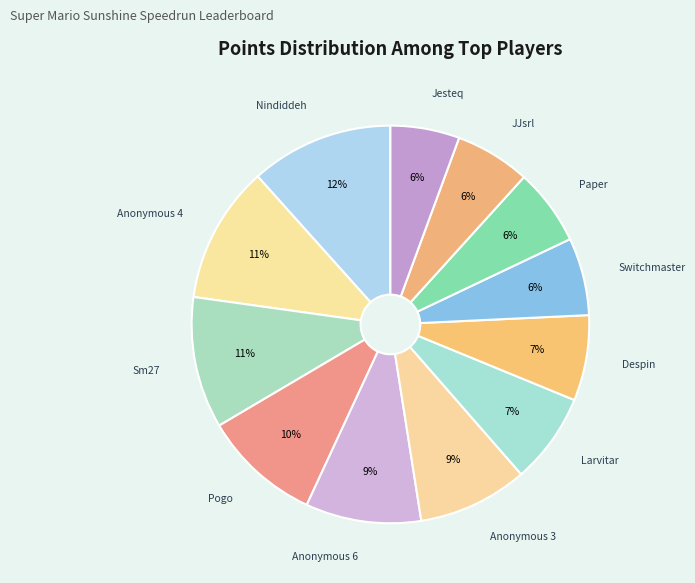

Count the number of slices in the pie.

12